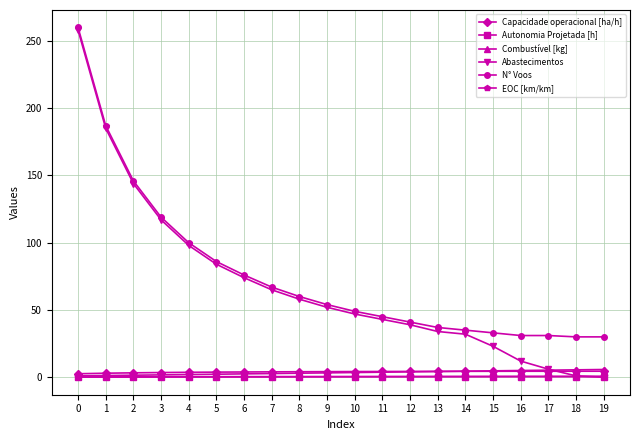

True or false: N° Voos and Combustível [kg] cross at least once.

False